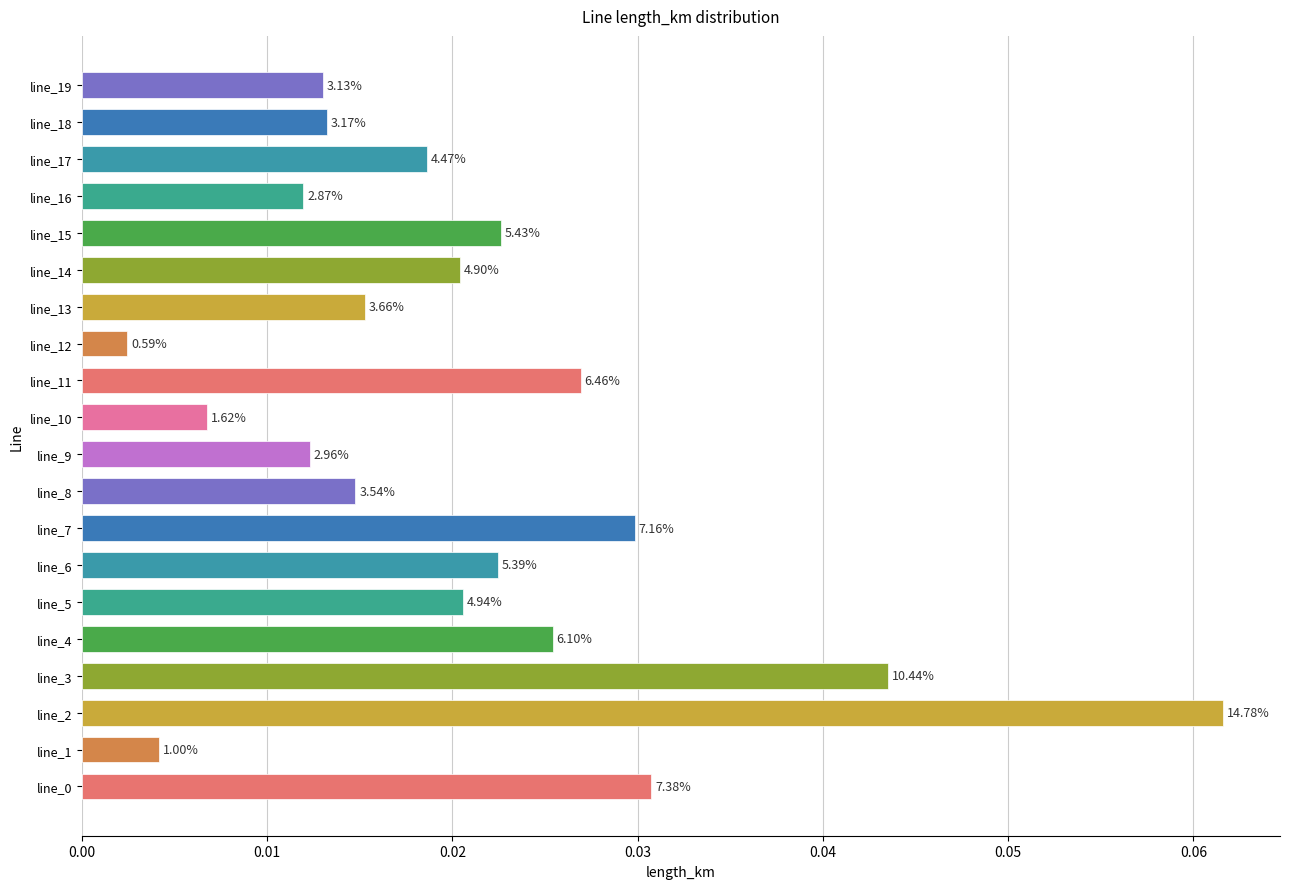

List the labels in order of value, largest first.

line_2, line_3, line_0, line_7, line_11, line_4, line_15, line_6, line_5, line_14, line_17, line_13, line_8, line_18, line_19, line_9, line_16, line_10, line_1, line_12